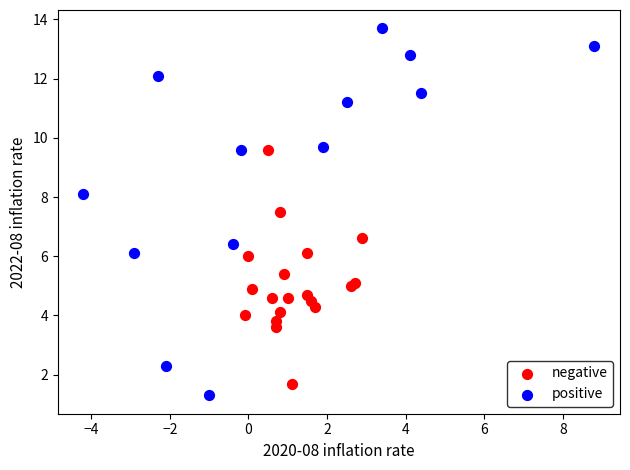

Which series reaches the maximum Y coordinate?

positive